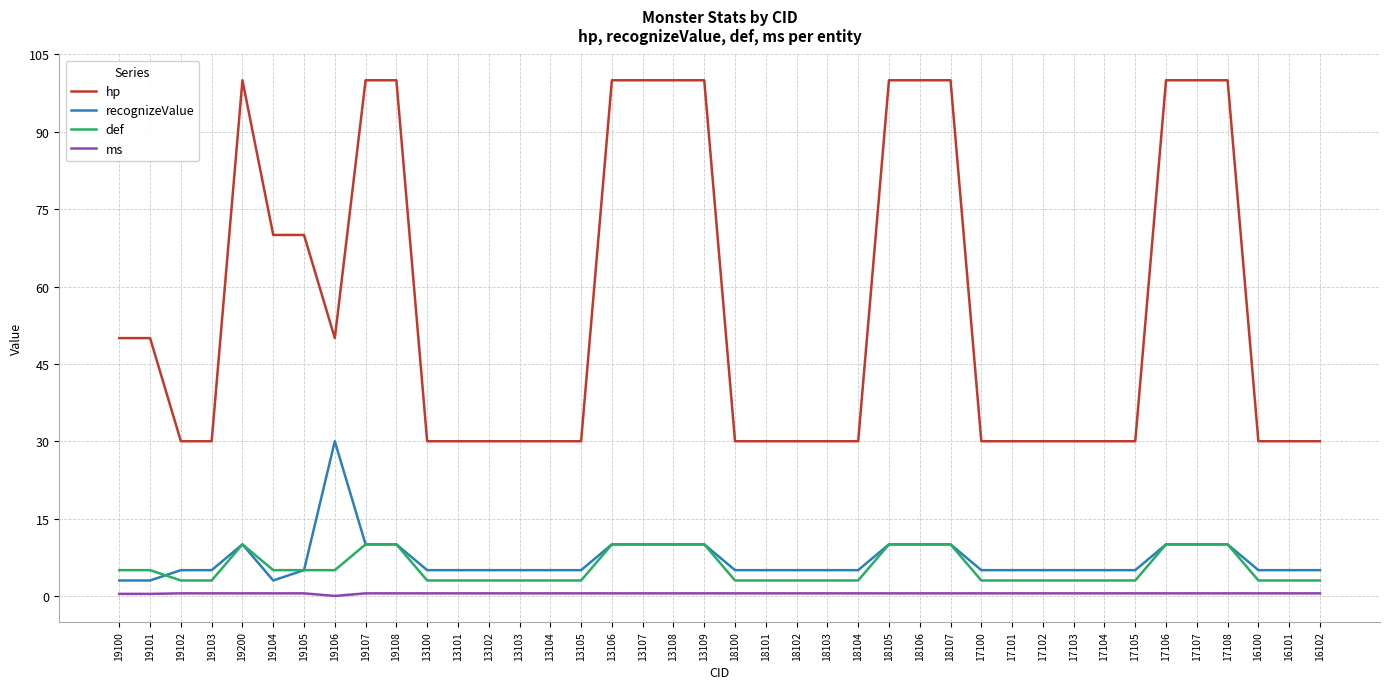

The value of hp at 18104 is 30.0. True or false?

True